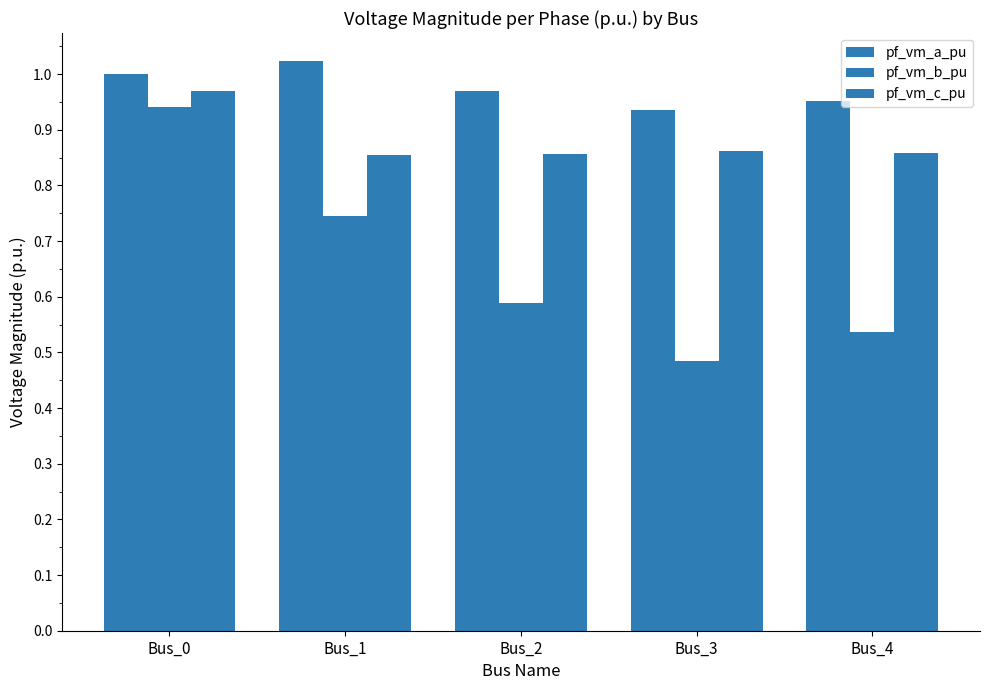

How many distinct data groups are displayed?

3